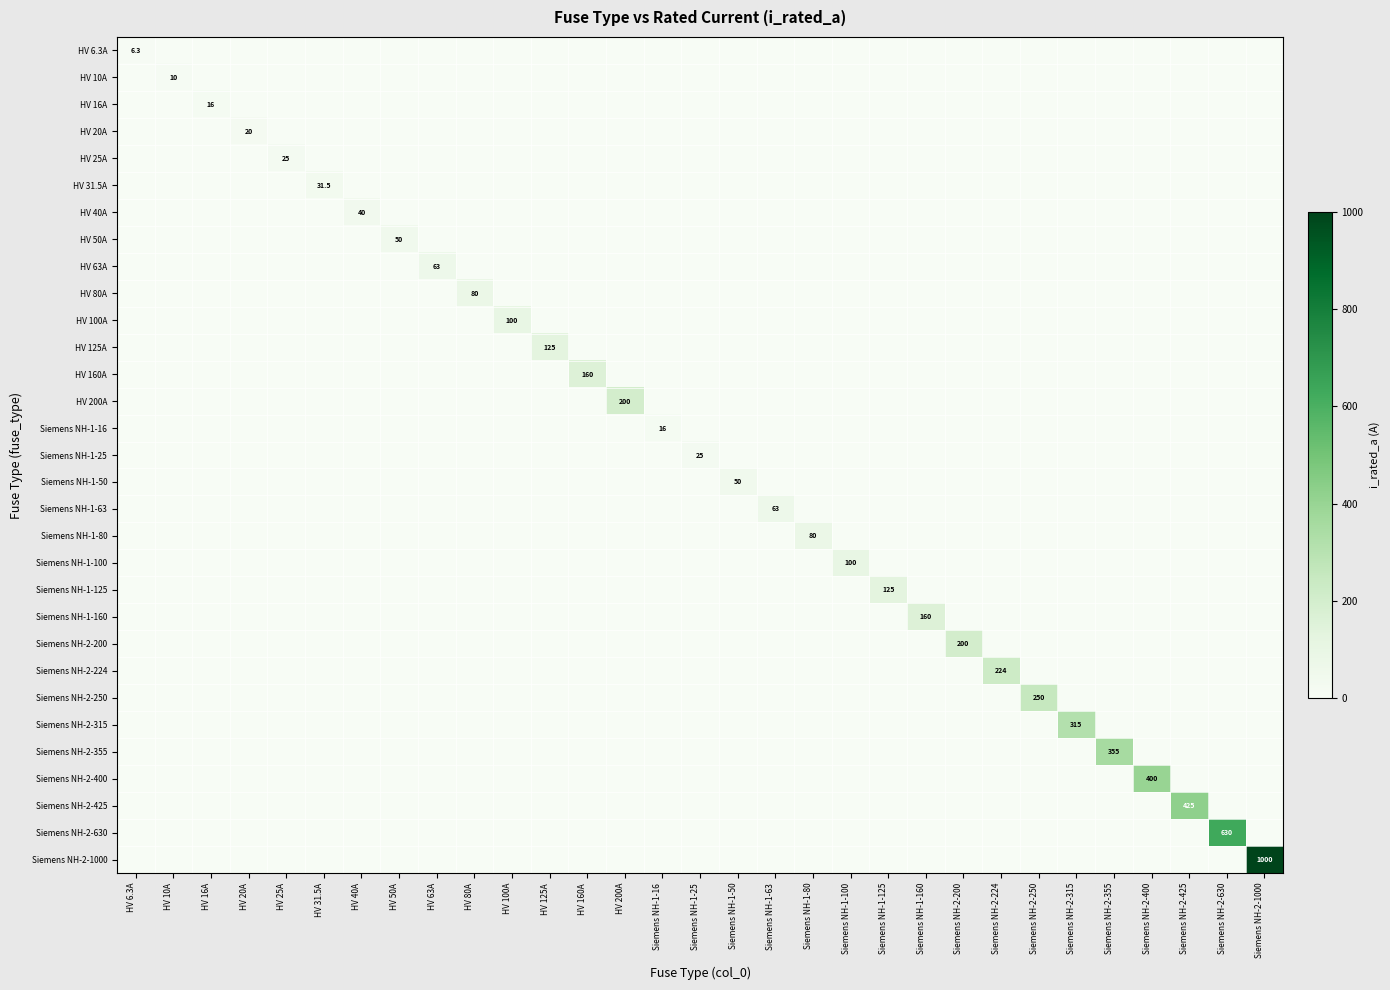

Is it true that Siemens NH-2-250 equals 250.0 at Siemens NH-2-250?

True